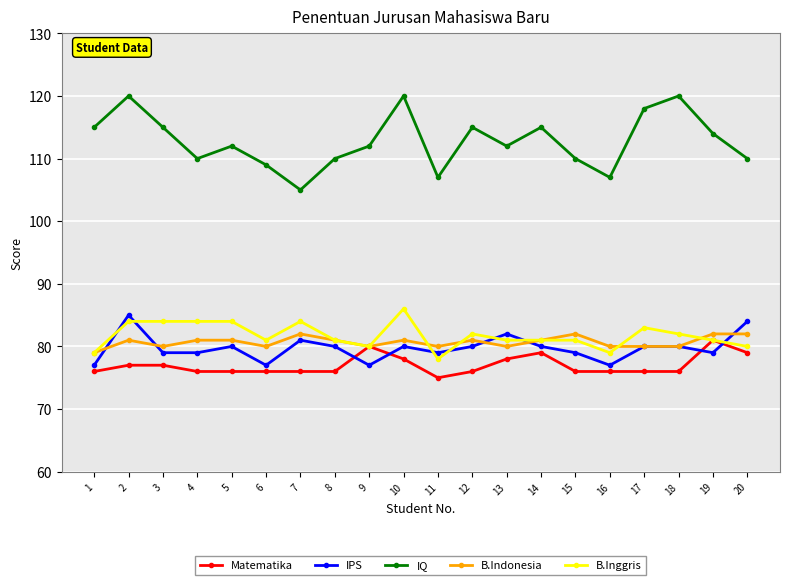

True or false: IQ and Matematika cross at least once.

False